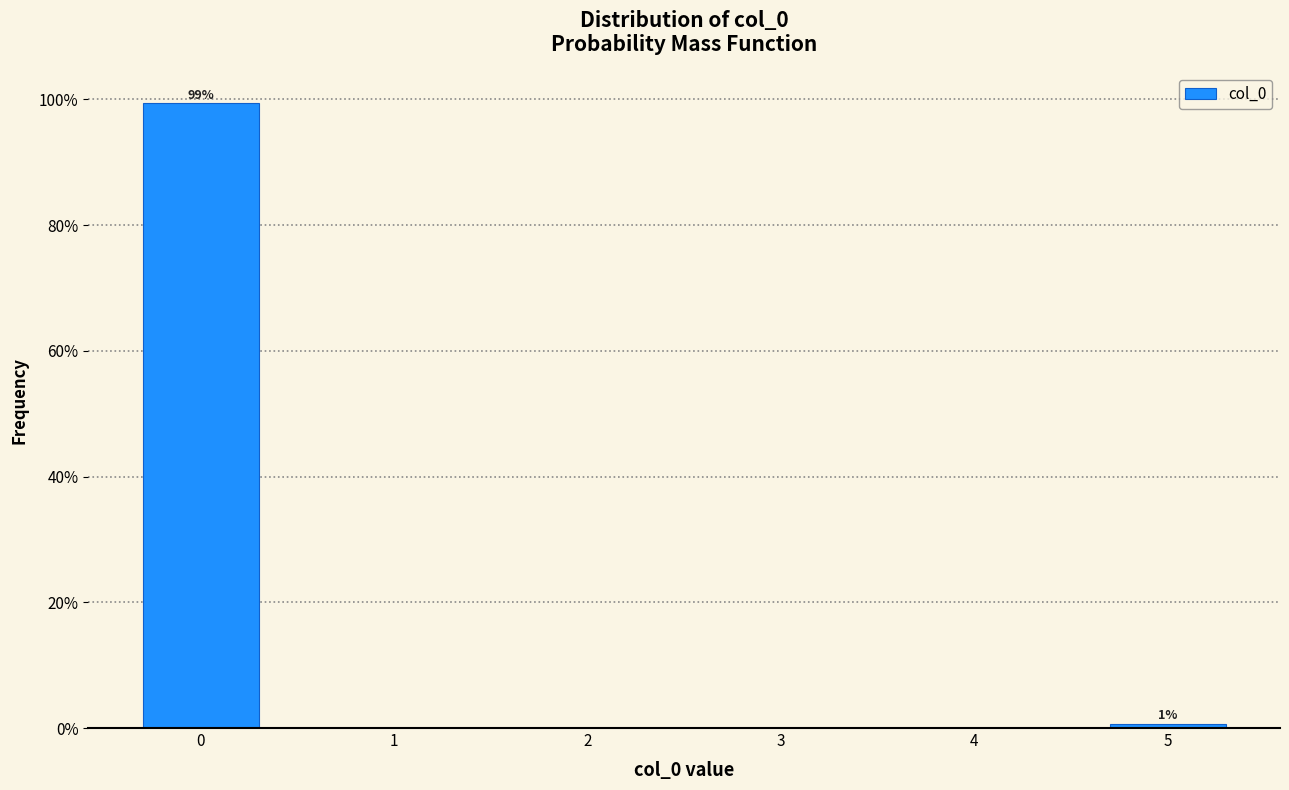

Over which range of the x-axis is the bar tallest?

-0.5 to 0.5